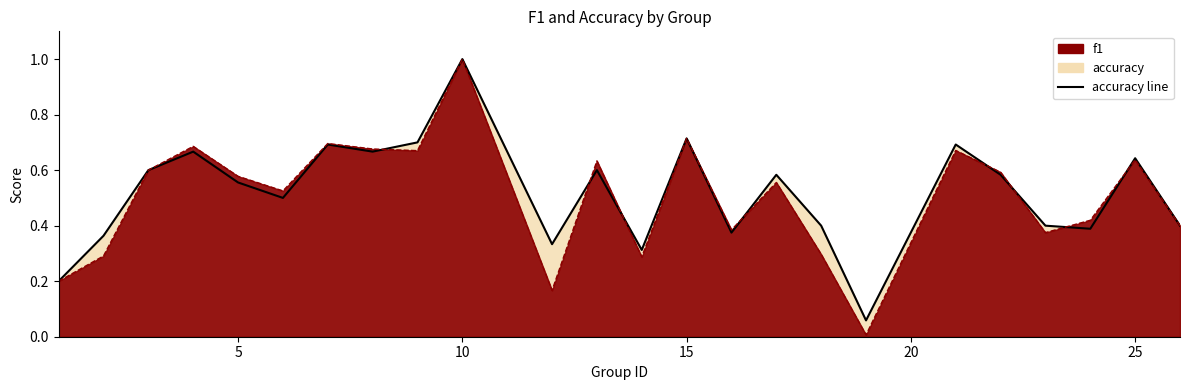

The value of f1 at 1 is 0.1. True or false?

False